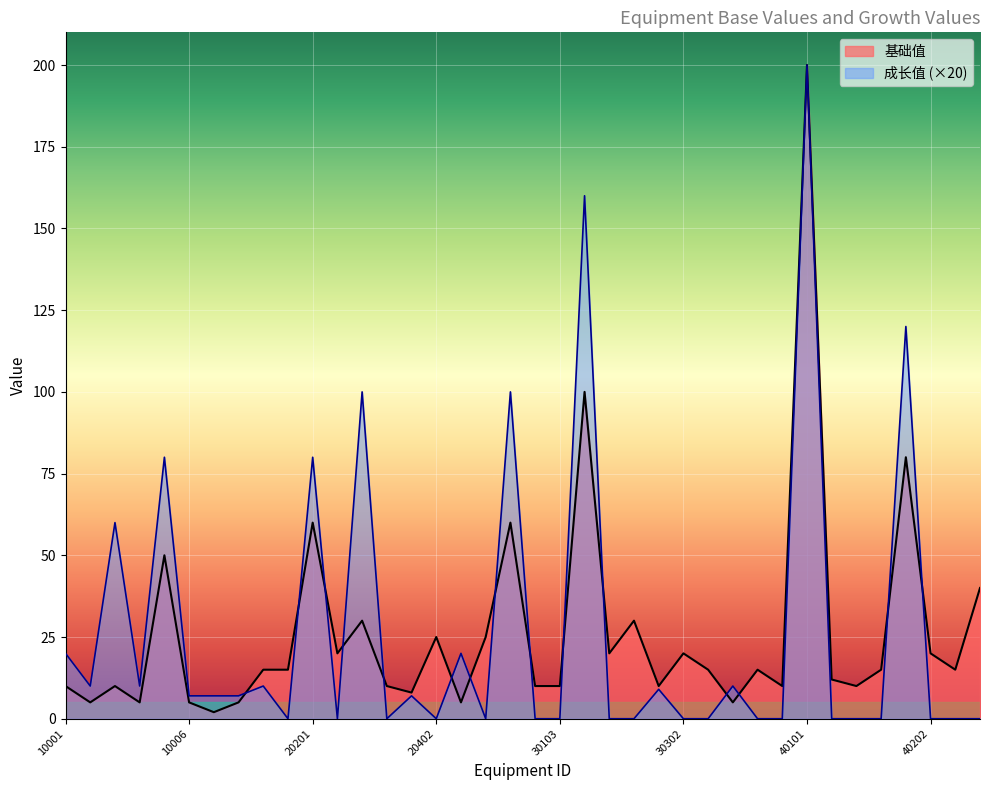

At which category is the sum across all series the highest?

40101